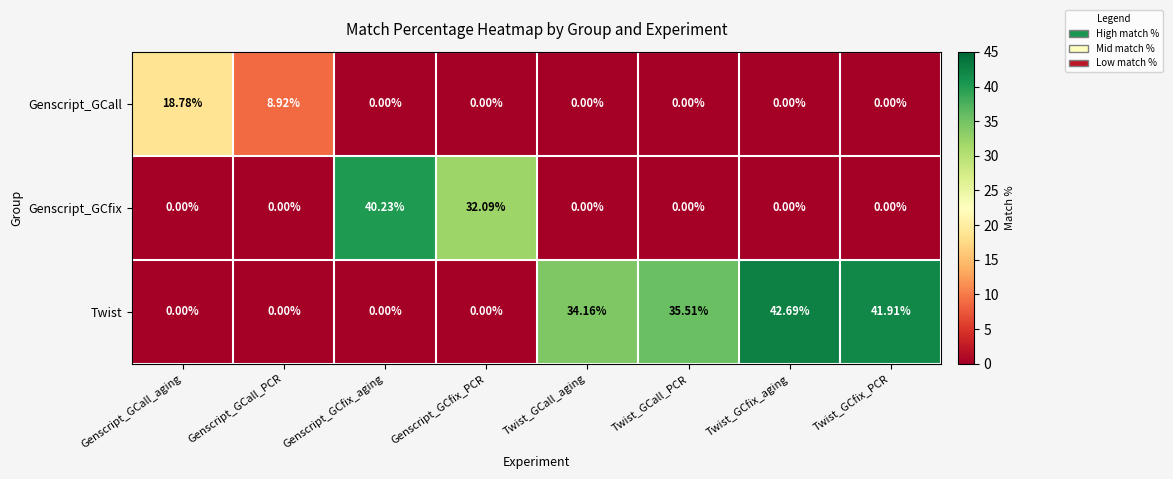

What is the spread (max minus min) of values at Twist_GCall_PCR?

35.5